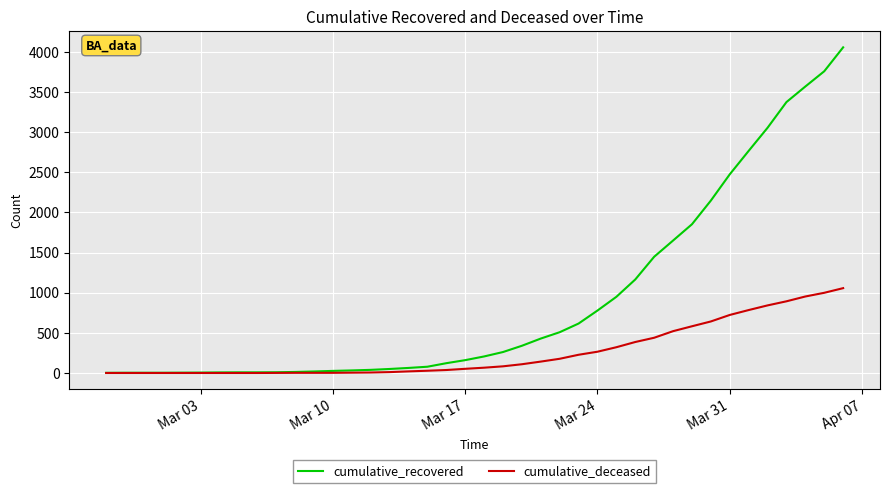

How many lines are shown in the chart?

2